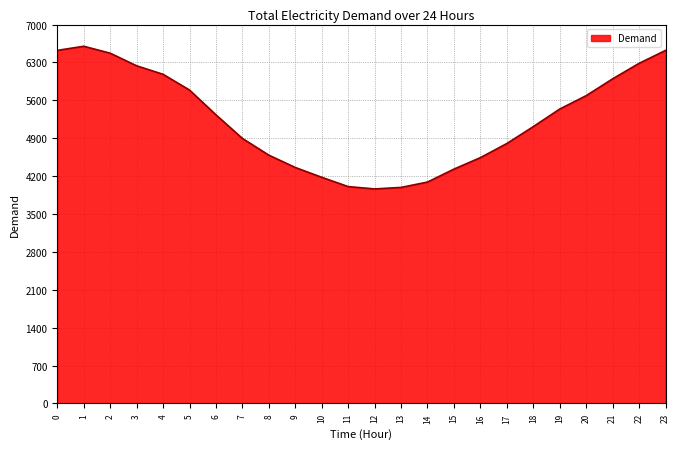

What is the difference between the maximum and minimum values?

2636